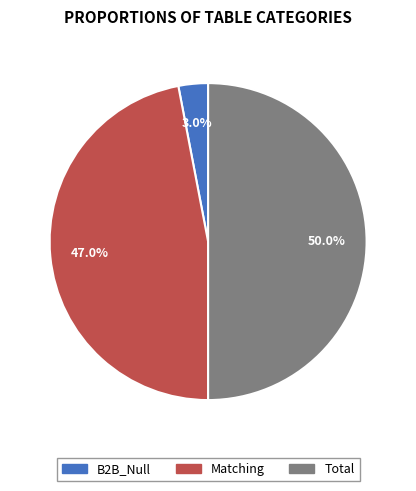

Count the number of slices in the pie.

3